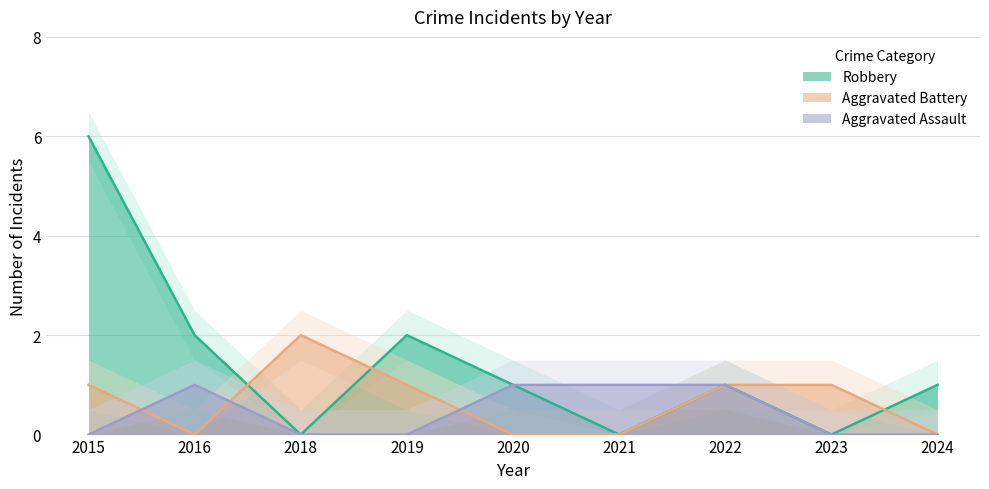

At which category is the sum across all series the highest?

2015